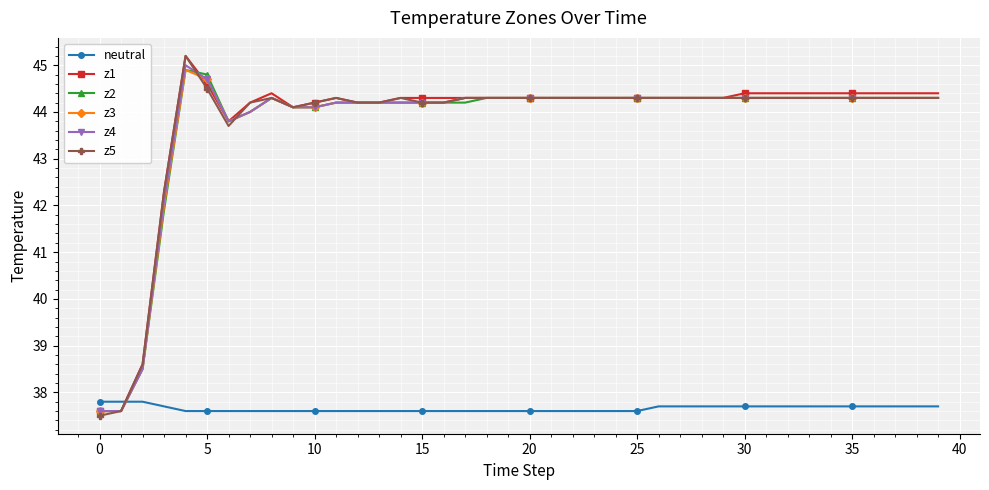

What is the minimum value shown in the chart?

37.5